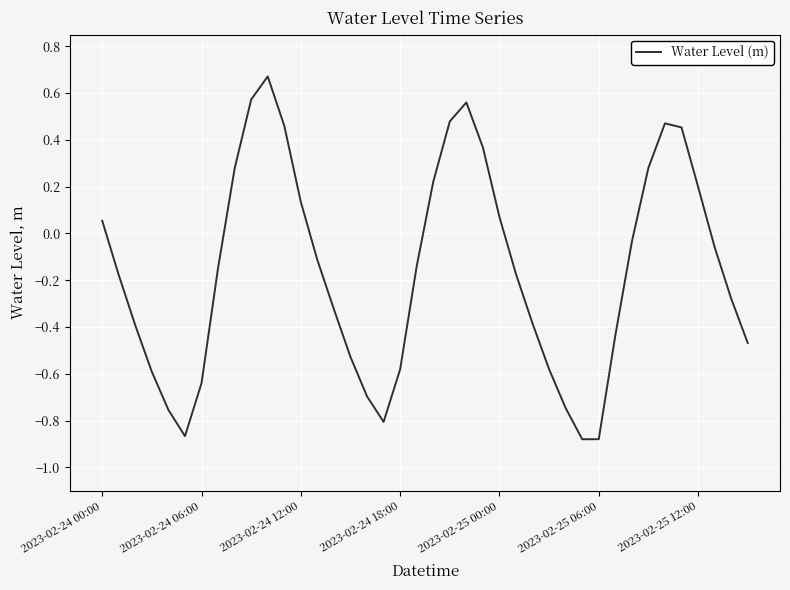

What is the difference between the maximum and minimum values?

1.6